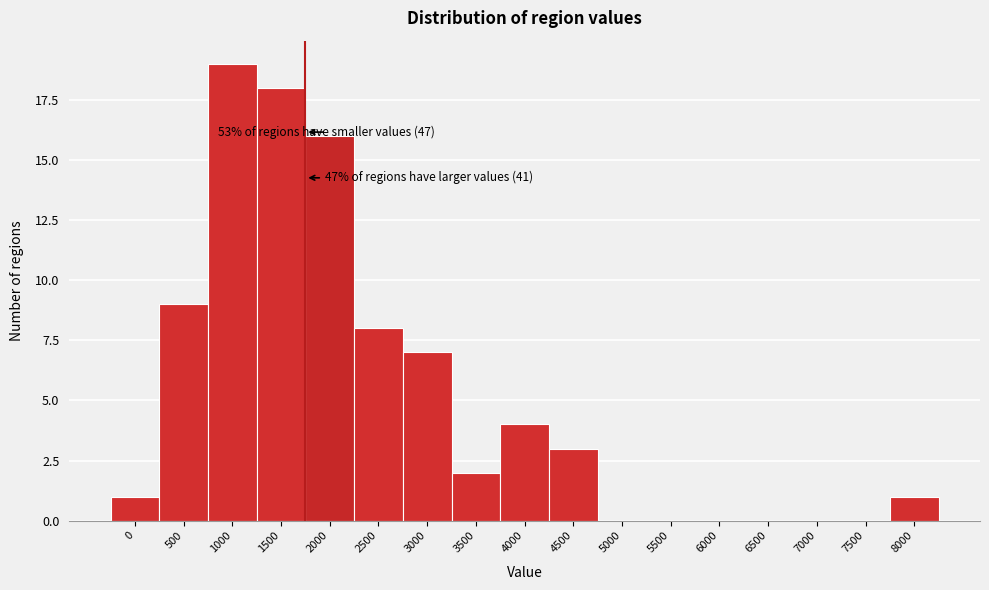

Reading left to right, transcribe all the data shown in this chart.

0=1	500=9	1000=19	1500=18	2000=16	2500=8	3000=7	3500=2	4000=4	4500=3	5000=0	5500=0	6000=0	6500=0	7000=0	7500=0	8000=1